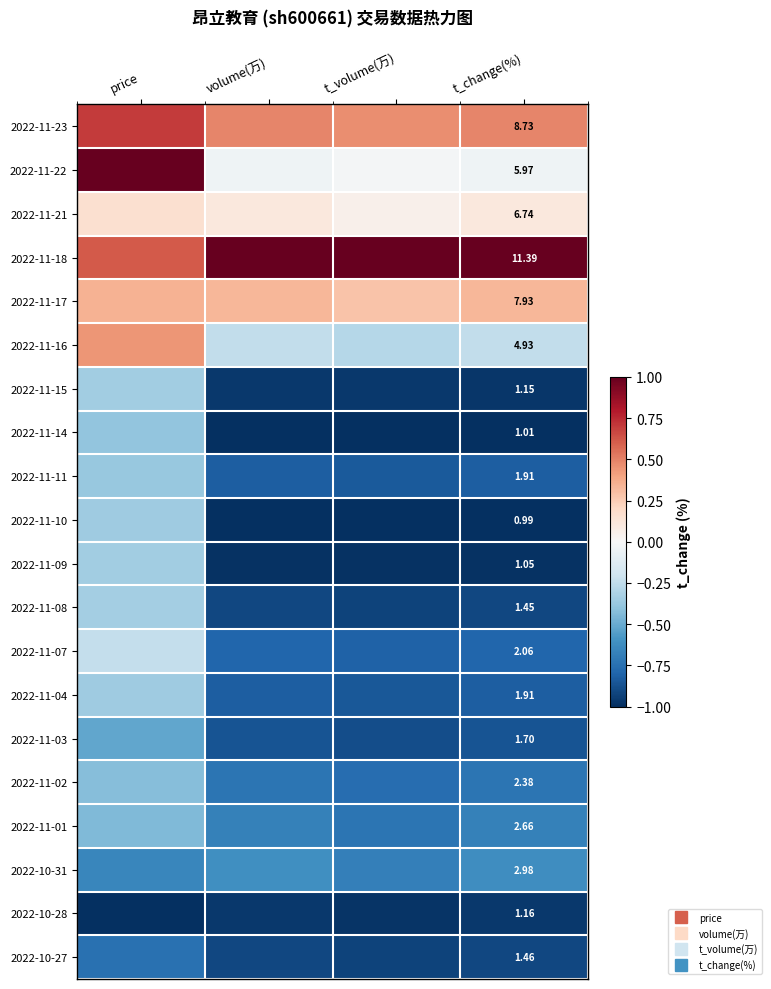

What is the total value across all series at volume(万)?

-10.4